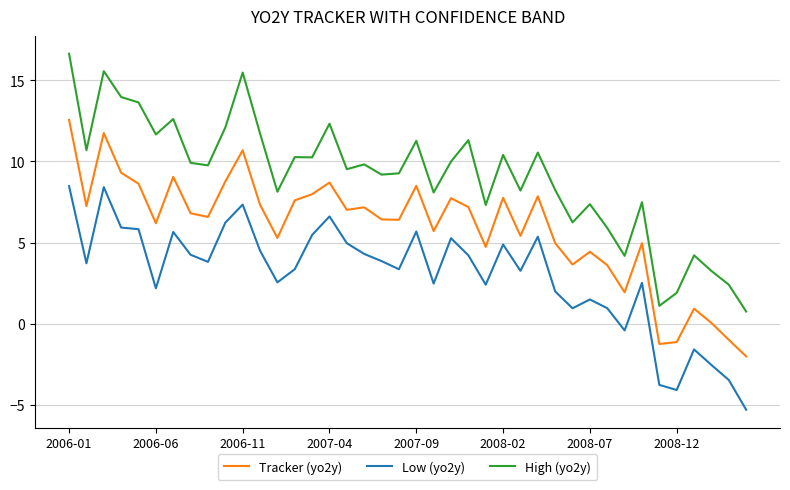

Which series has the largest total across all categories?

High (yo2y)